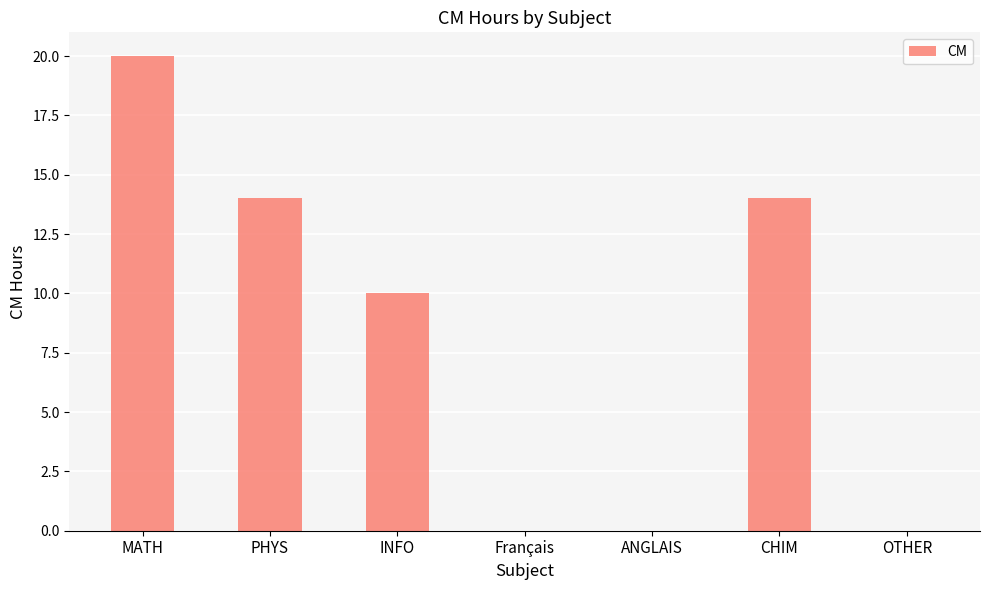

The chart shows a value of 10 at Français. True or false?

False